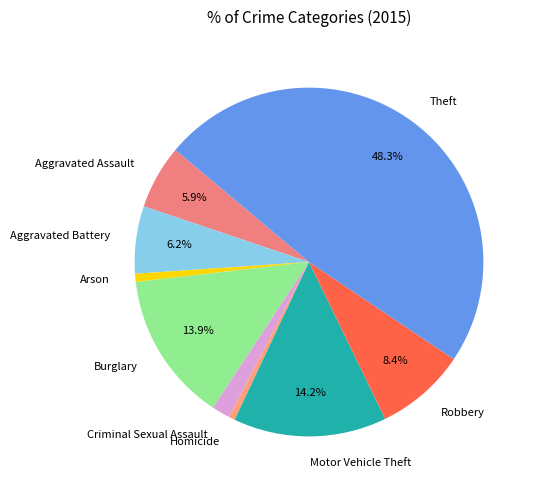

What percentage is the Aggravated Battery slice, to the nearest percent?

6%